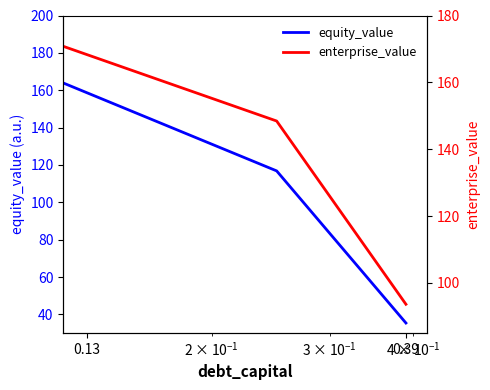

What is the smallest value displayed?

35.4